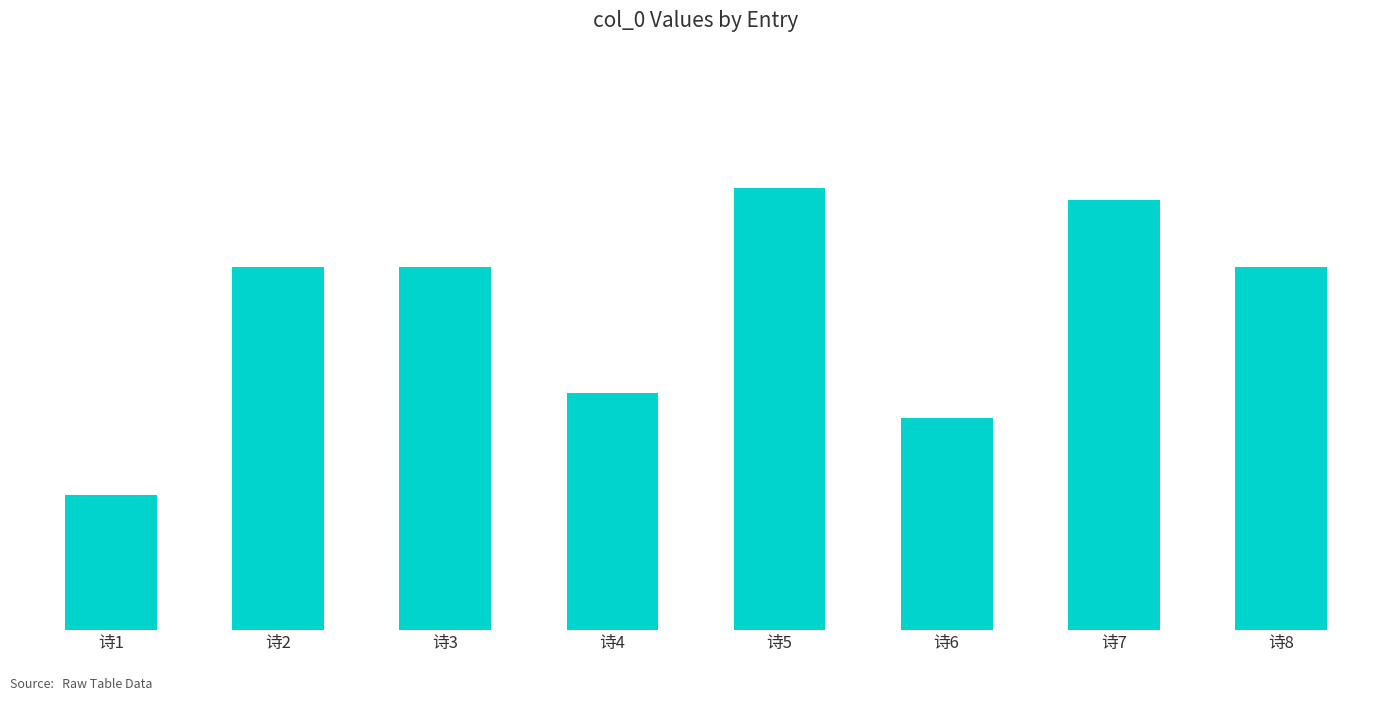

List the labels in order of value, smallest first.

诗1, 诗6, 诗4, 诗2, 诗3, 诗8, 诗7, 诗5